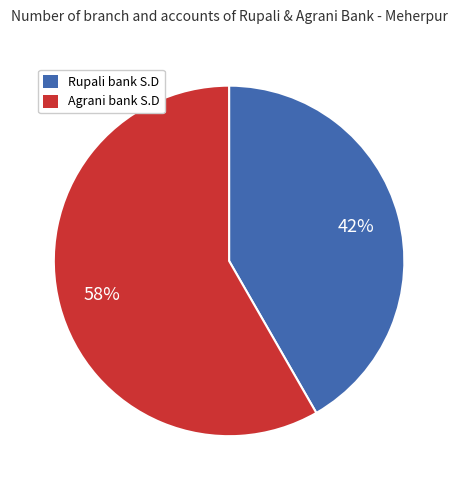

Is there a majority slice in this chart?

Yes